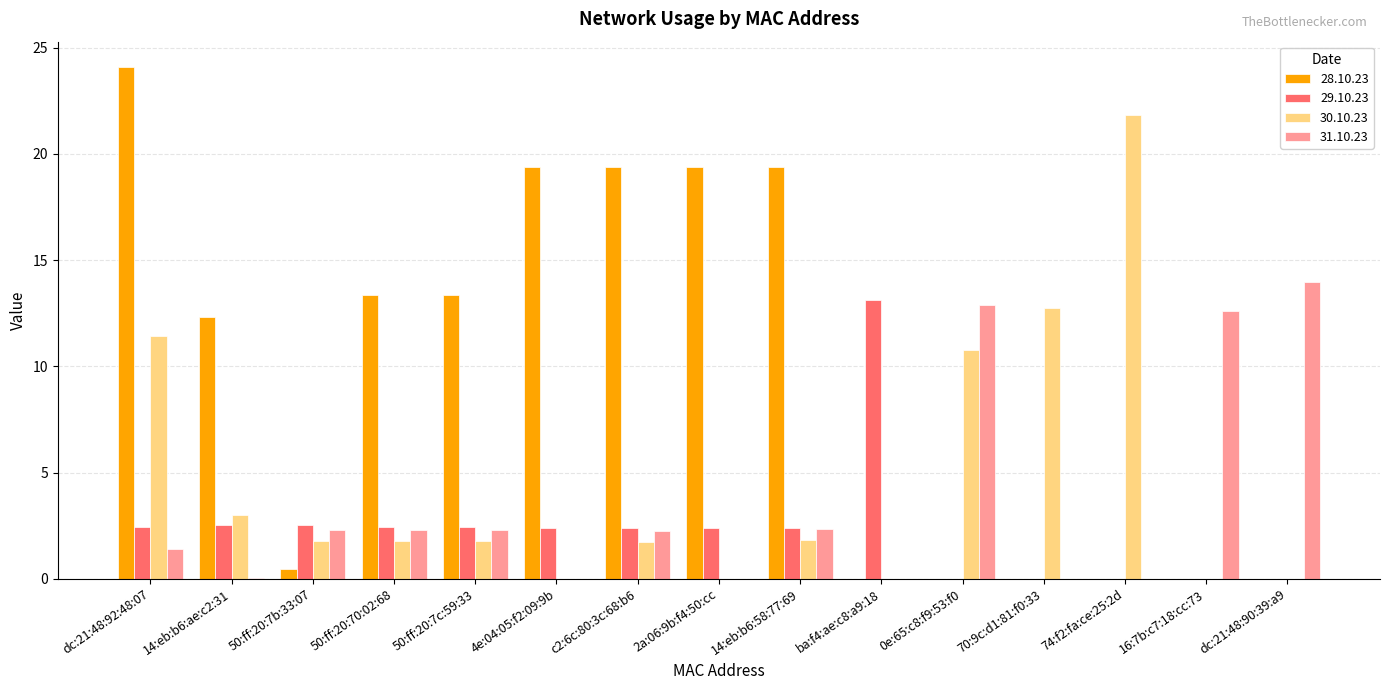

How many distinct data groups are displayed?

4